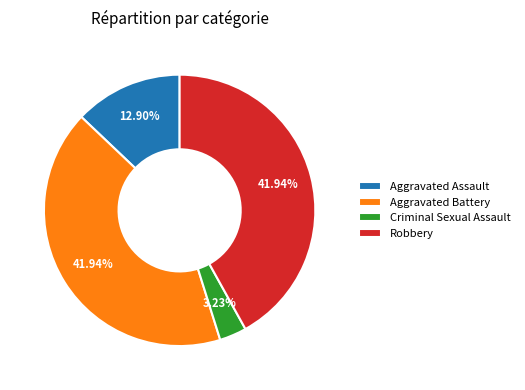

What percentage is the Aggravated Assault slice, to the nearest percent?

13%